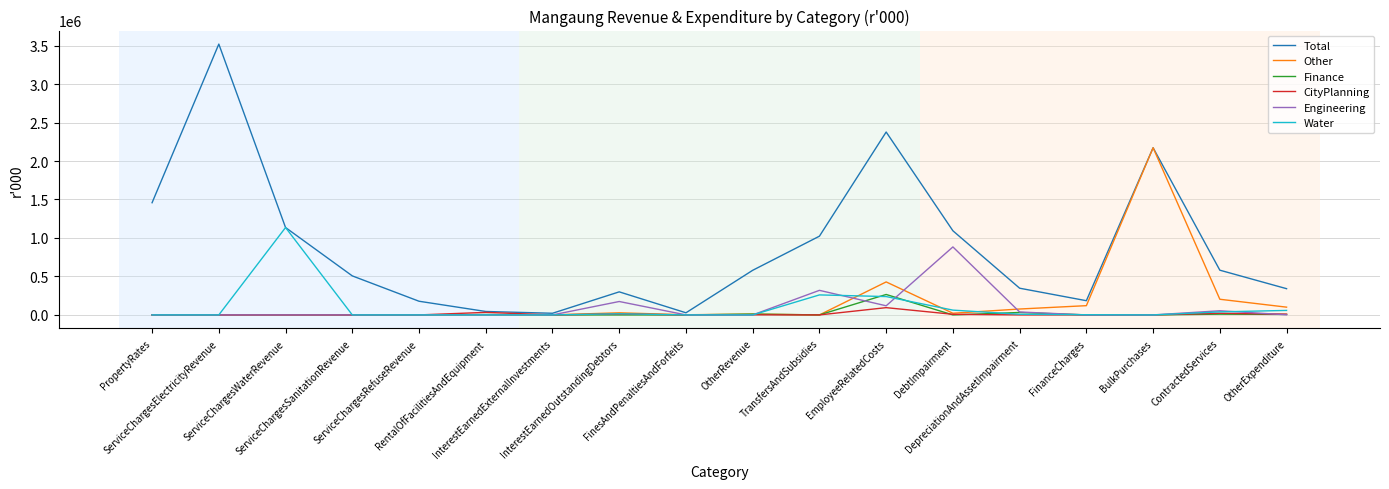

List the series in order of their peak value, highest first.

Total, Other, Water, Engineering, Finance, CityPlanning